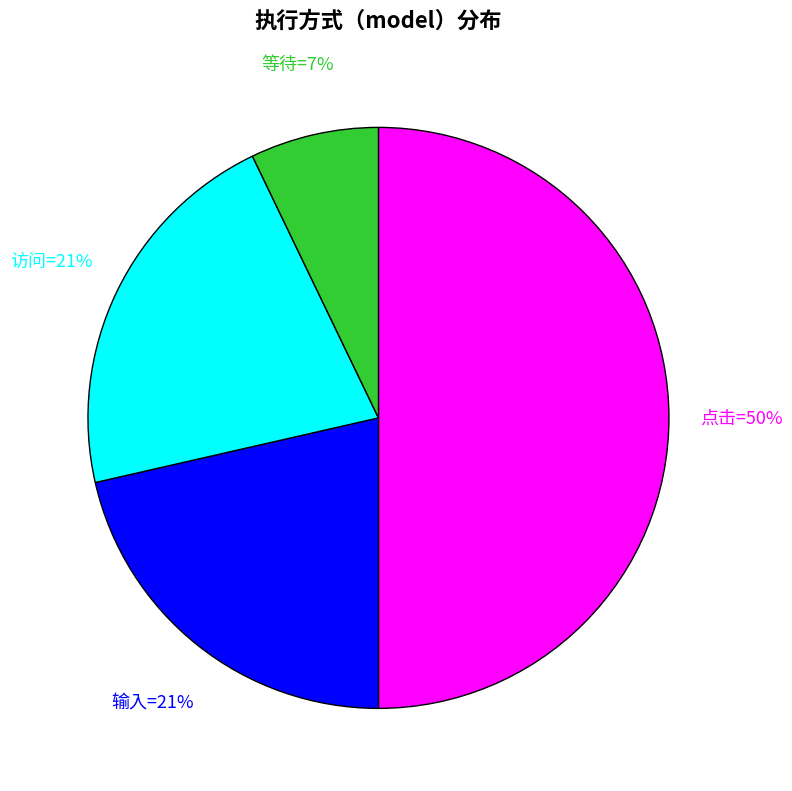

To the nearest percent, what is the average slice percentage?

25%